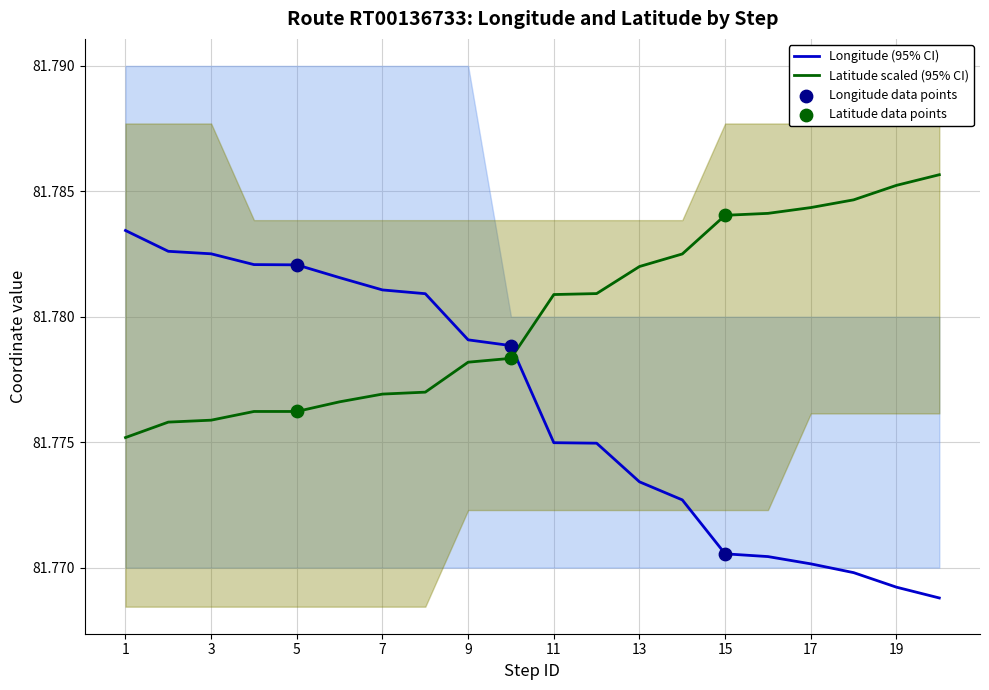

Which series has the widest spread of Y values?

Longitude